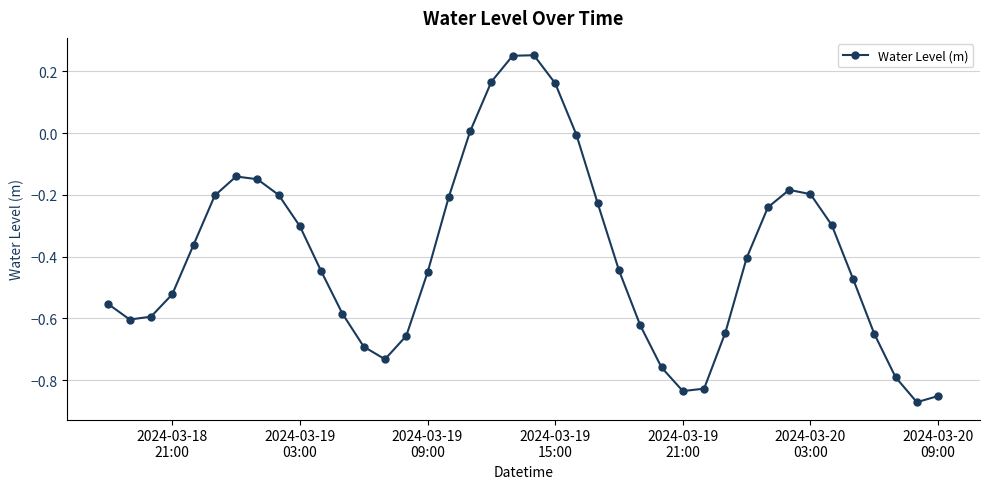

What is the difference between the maximum and minimum values?

1.1